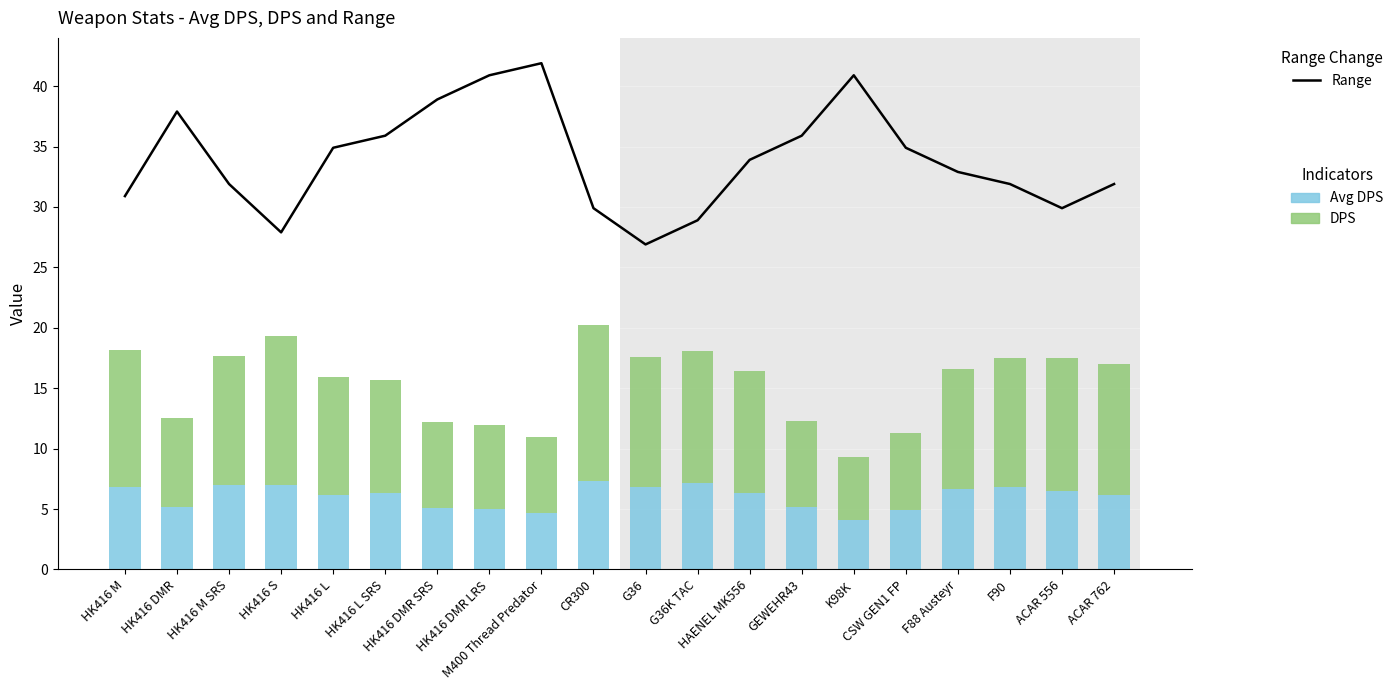

What is the maximum value shown in the chart?

41.9